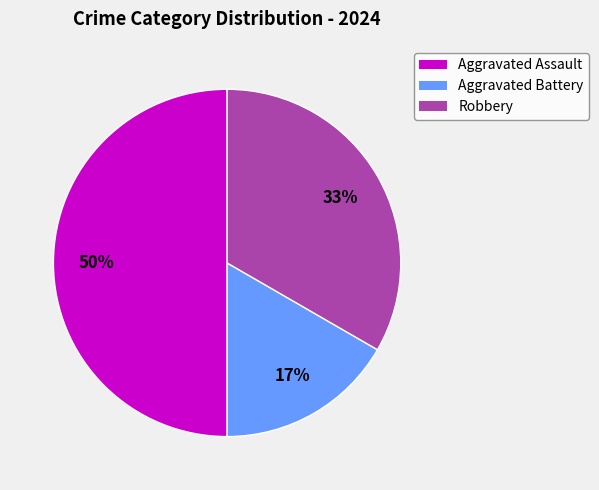

Between Robbery and Aggravated Battery, which is larger?

Robbery